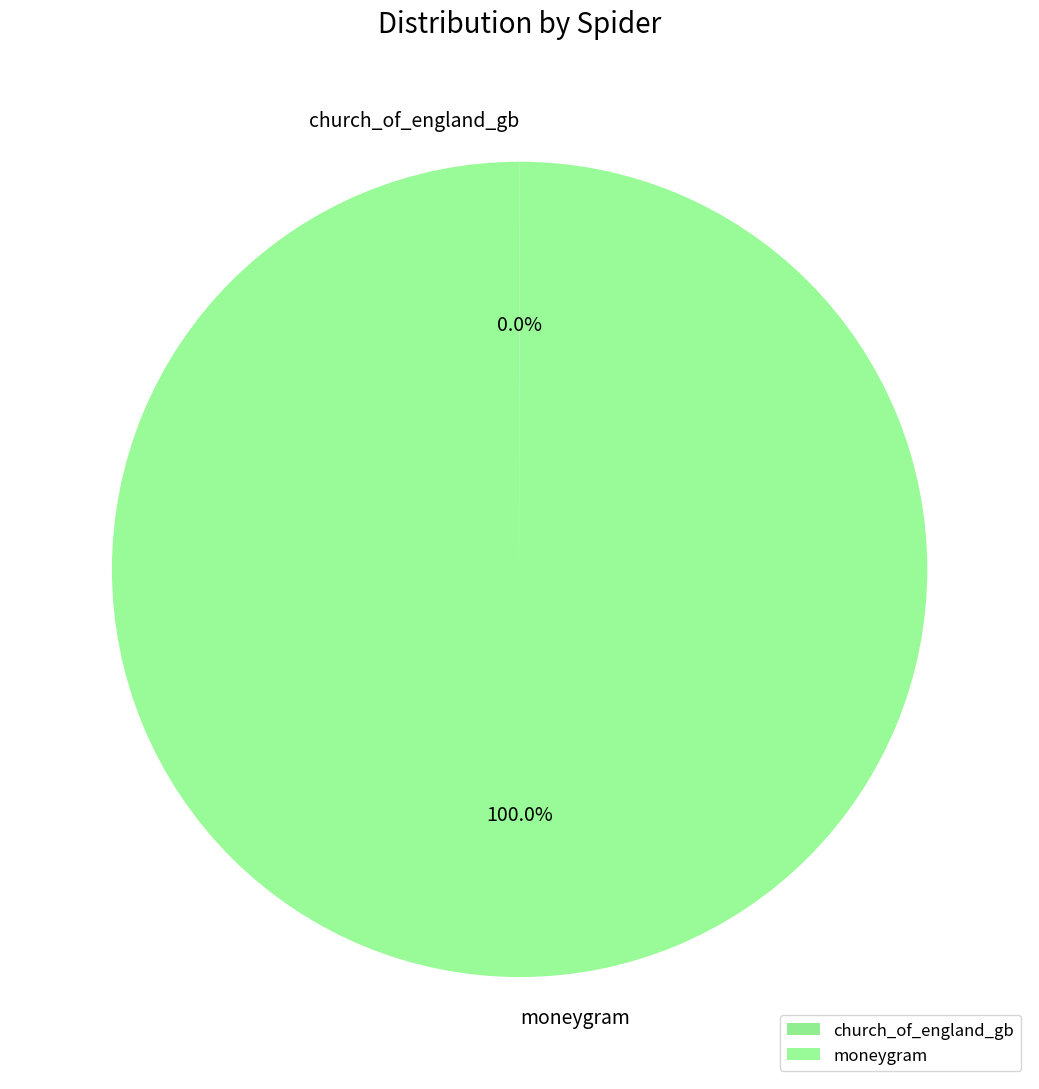

Is there any slice that represents more than half of the pie?

Yes